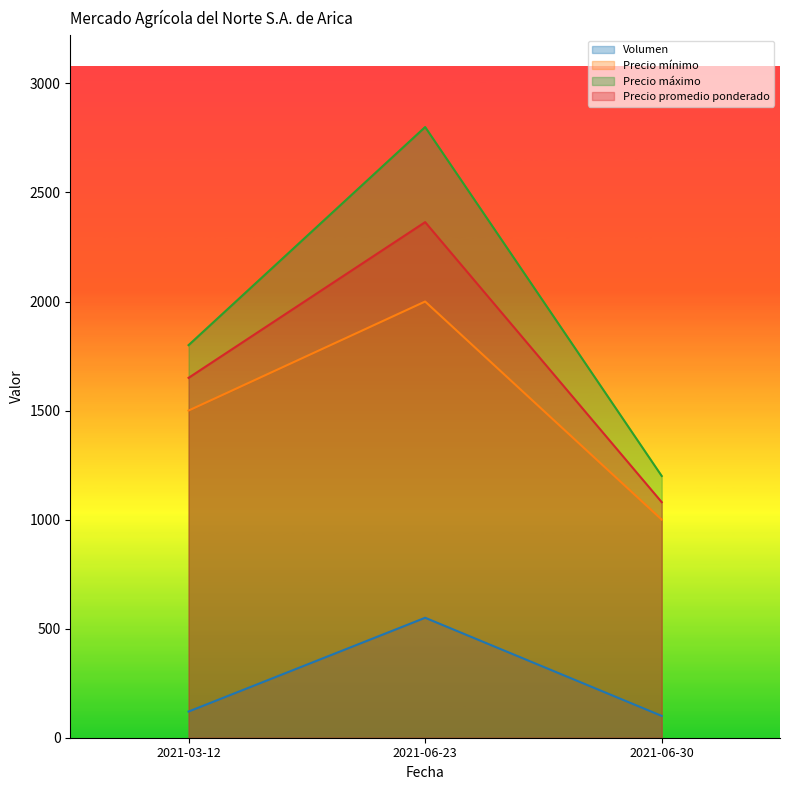

What is the sum of all Precio máximo values?

5800